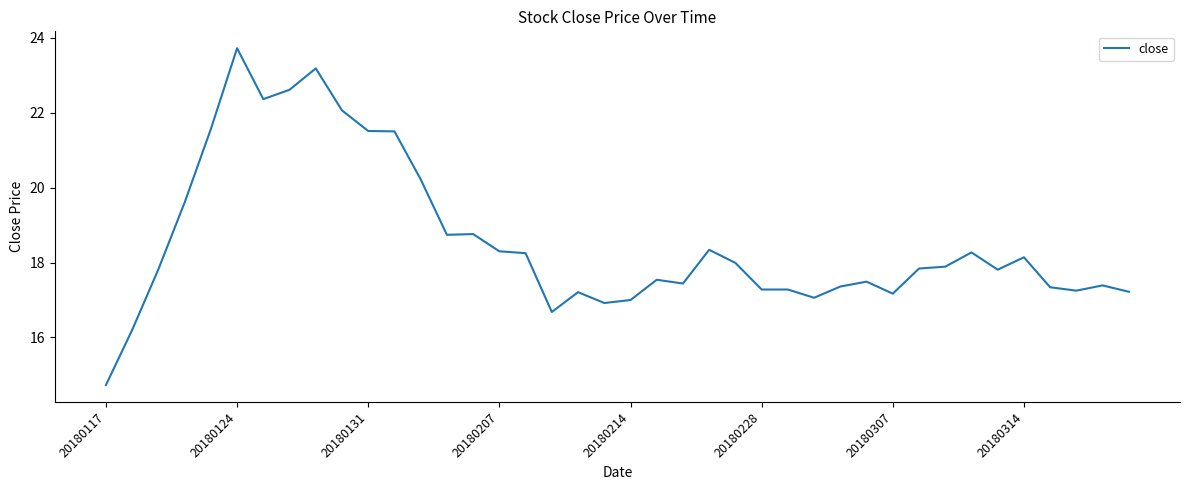

How many categories are shown in the chart?

40